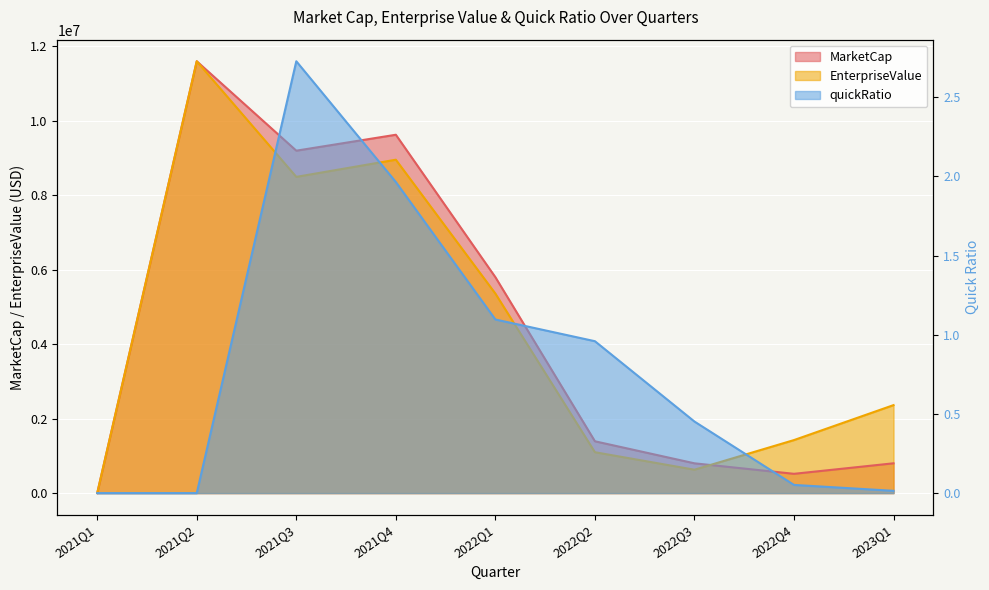

Between 2021Q3 and 2022Q3, which is larger?

2021Q3